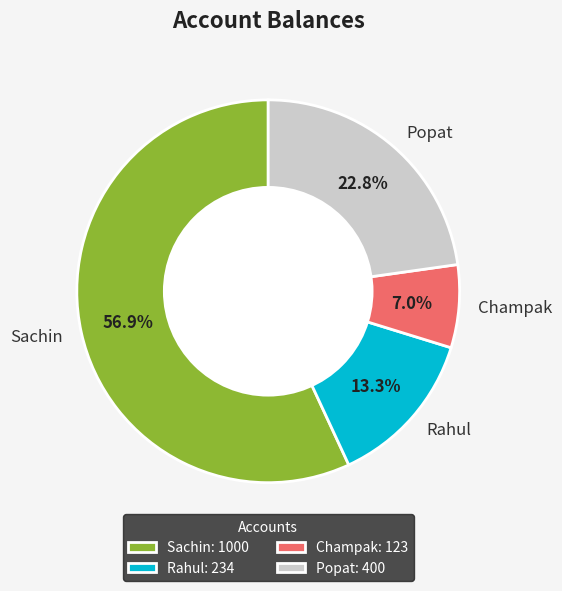

What percentage is the Popat slice, to the nearest percent?

23%